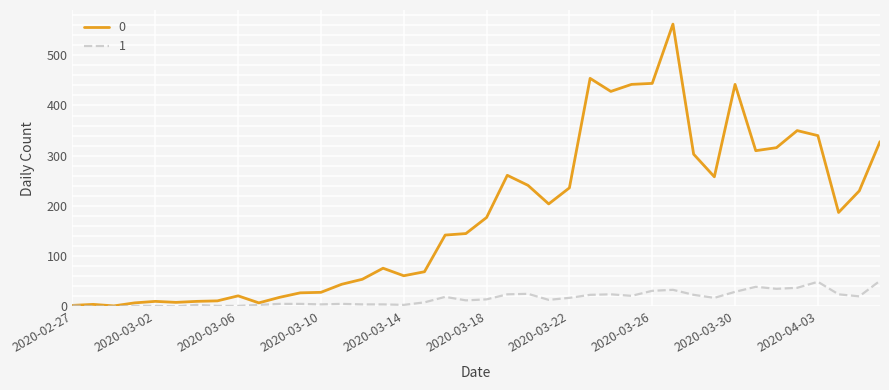

List the series in order of their overall mean, lowest first.

1, 0